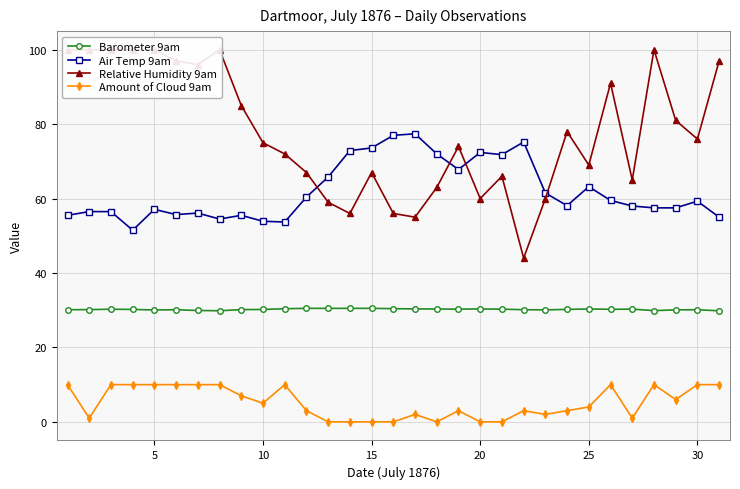

Which series has the widest spread of values?

Relative Humidity 9am